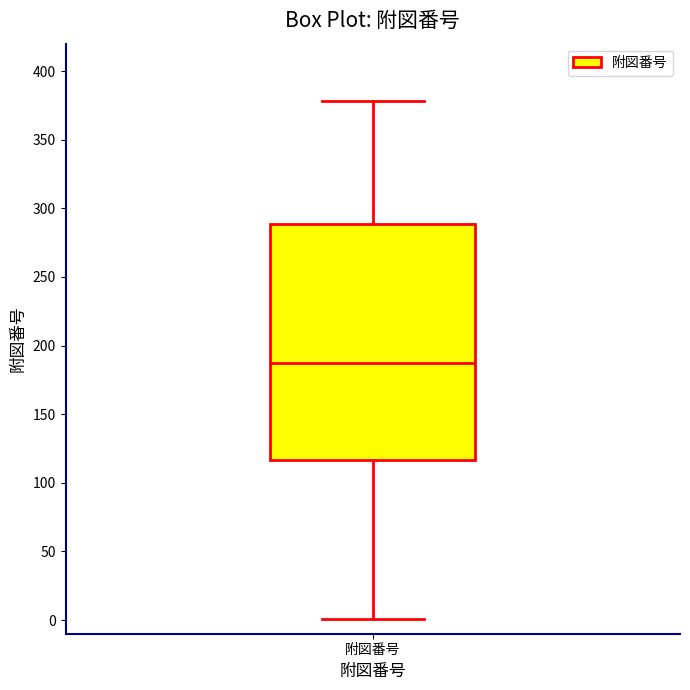

Transcribe this box plot: give where the median line is, the range the box spans, and where the two whiskers end, as read against the y-axis. The values are not printed on the chart, so give them approximately, as read against the axis.

median 185, box 115 to 290, whiskers 0 to 380